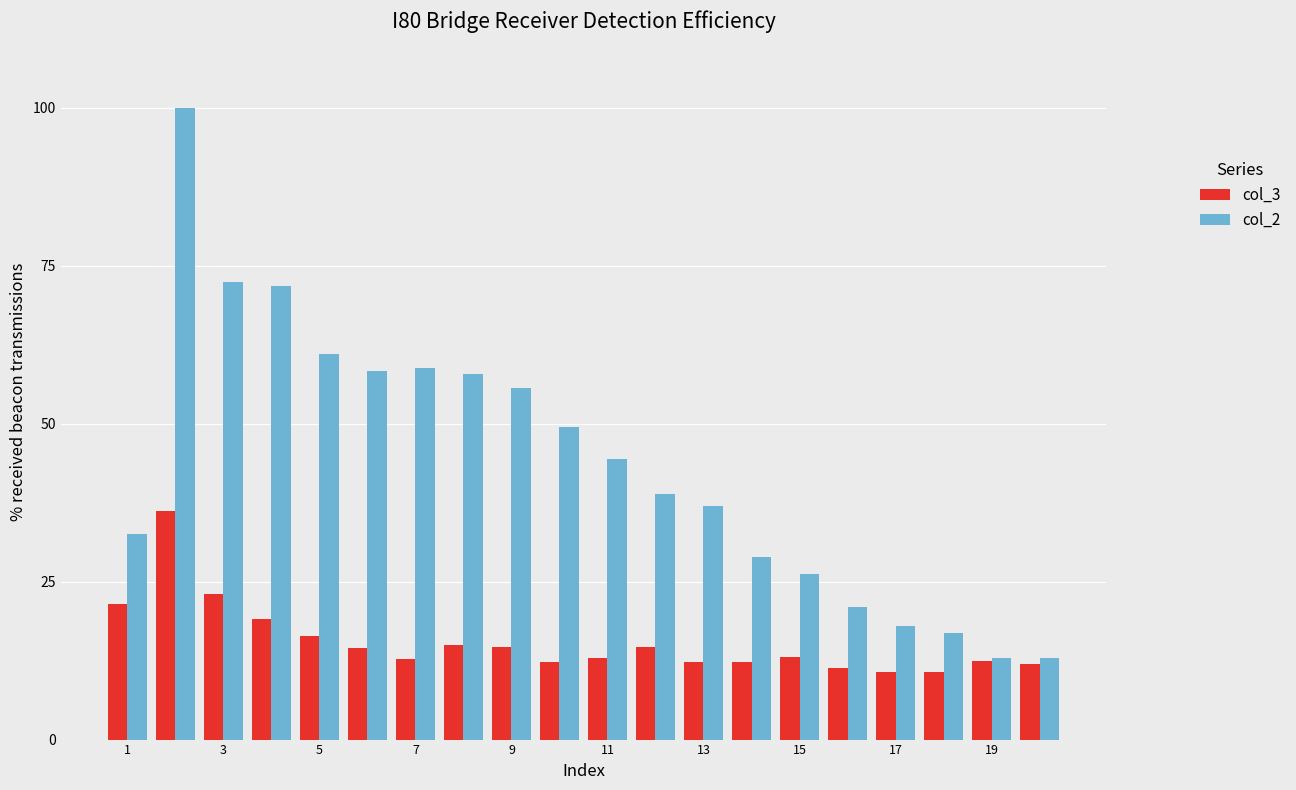

Which series has the largest total across all categories?

col_2